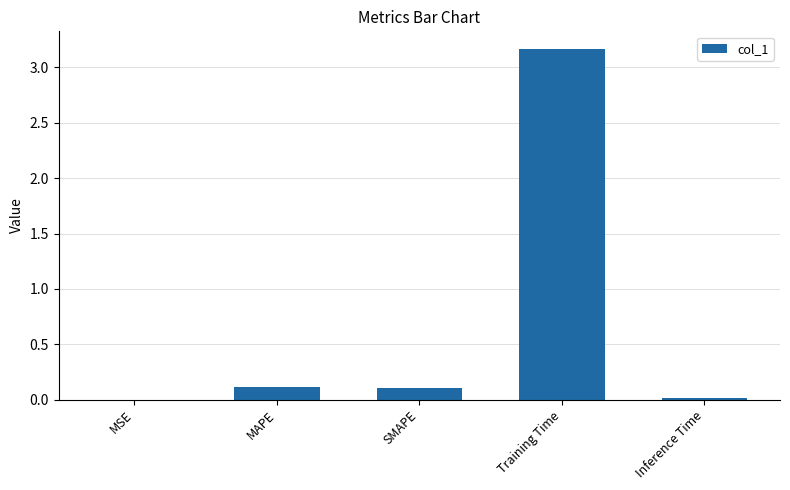

What is the sum of all values?

3.4